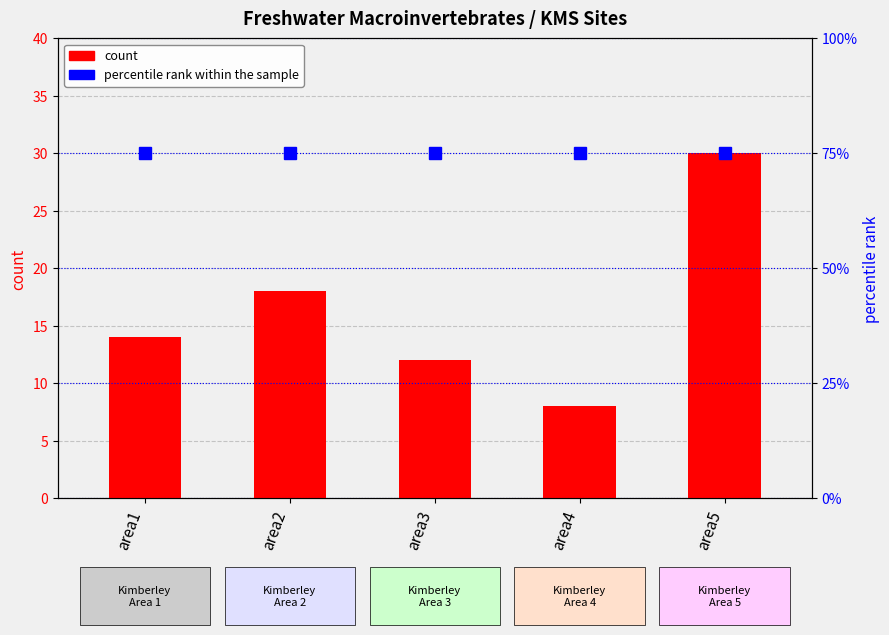

Does the chart contain any negative values?

No